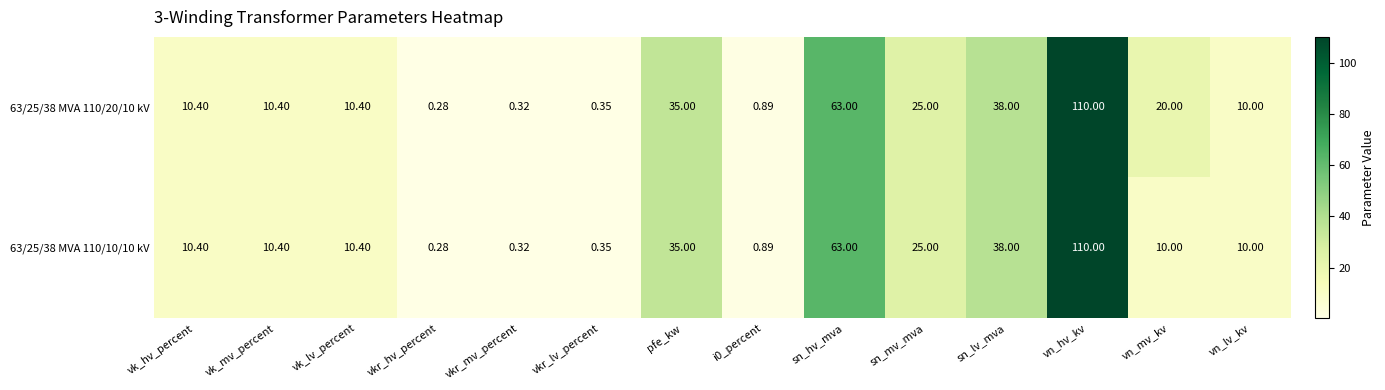

At which category is the sum across all series the highest?

vn_hv_kv